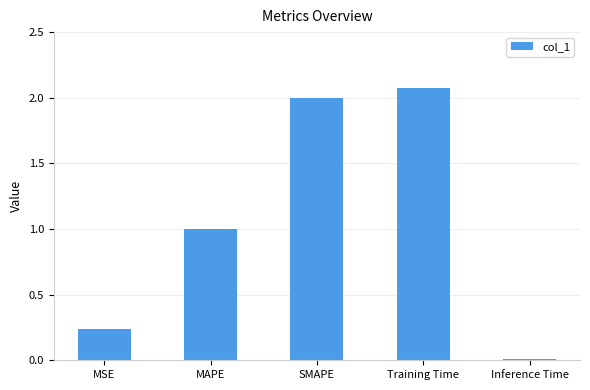

At which category does the chart reach its minimum across all series?

Inference Time